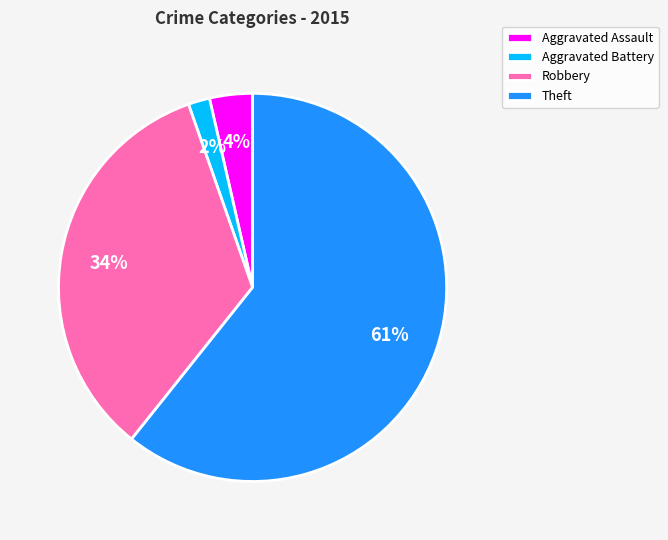

Does Theft represent more than half of the total?

Yes